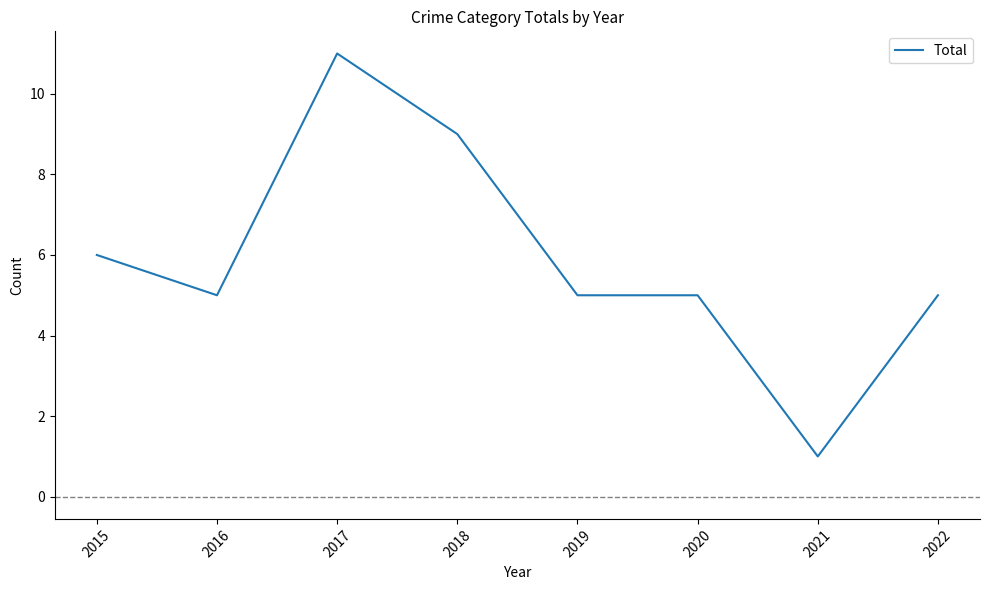

Which category has the highest value across all series?

2017